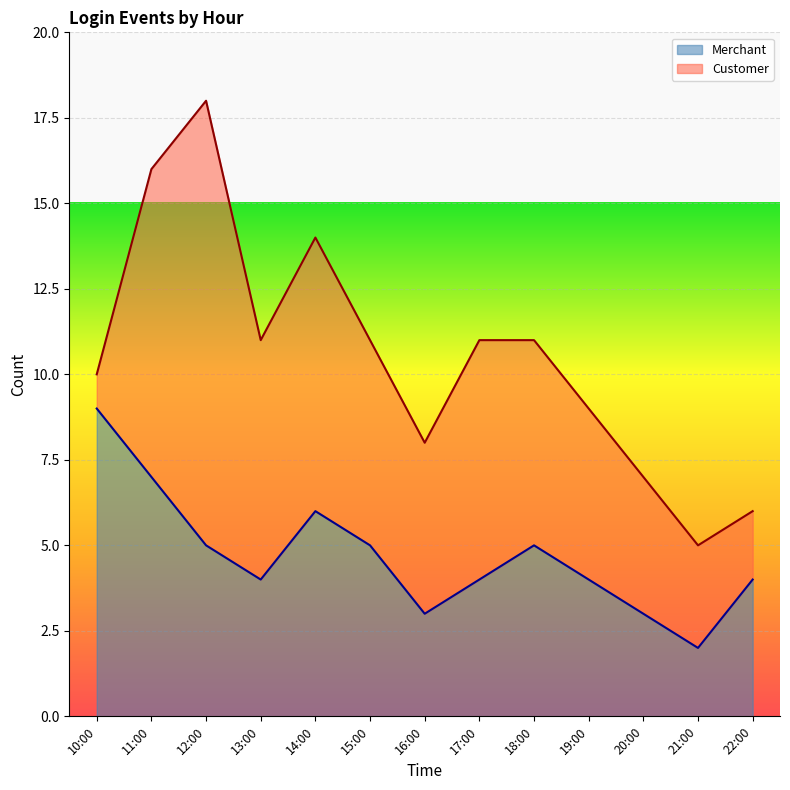

Rank the categories by value from highest to lowest.

10:00, 11:00, 14:00, 12:00, 15:00, 18:00, 13:00, 17:00, 19:00, 22:00, 16:00, 20:00, 21:00